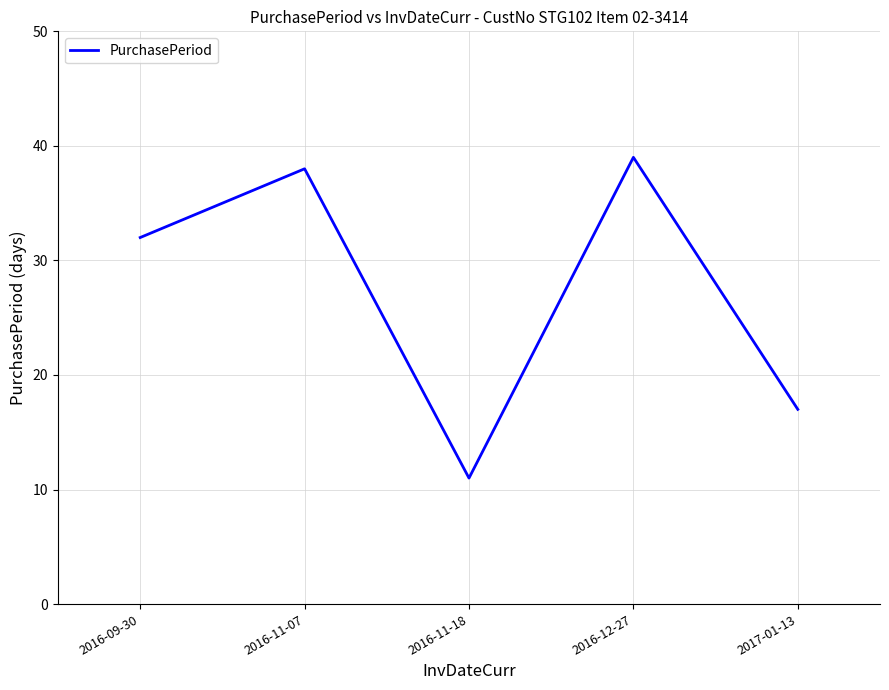

Read the value at 2017-01-13, to the nearest 10.

20